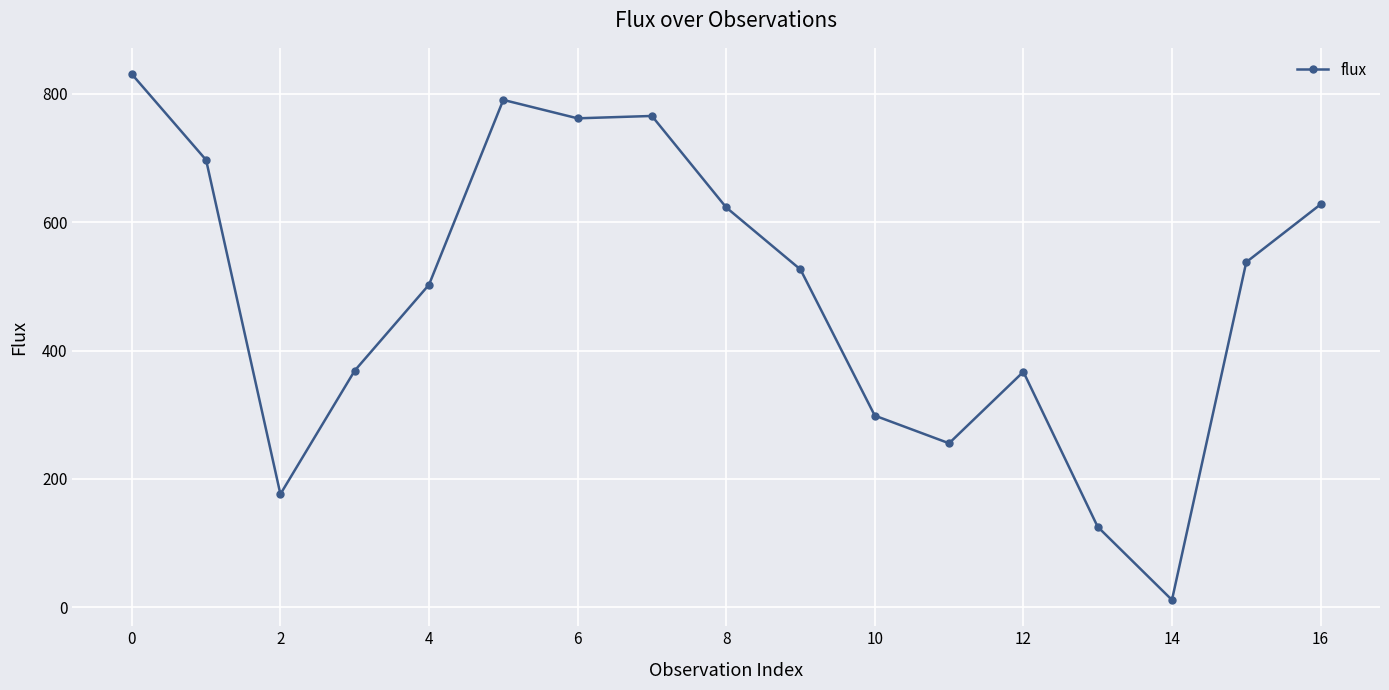

True or false: there are more than 1 points higher than both neighbors.

True